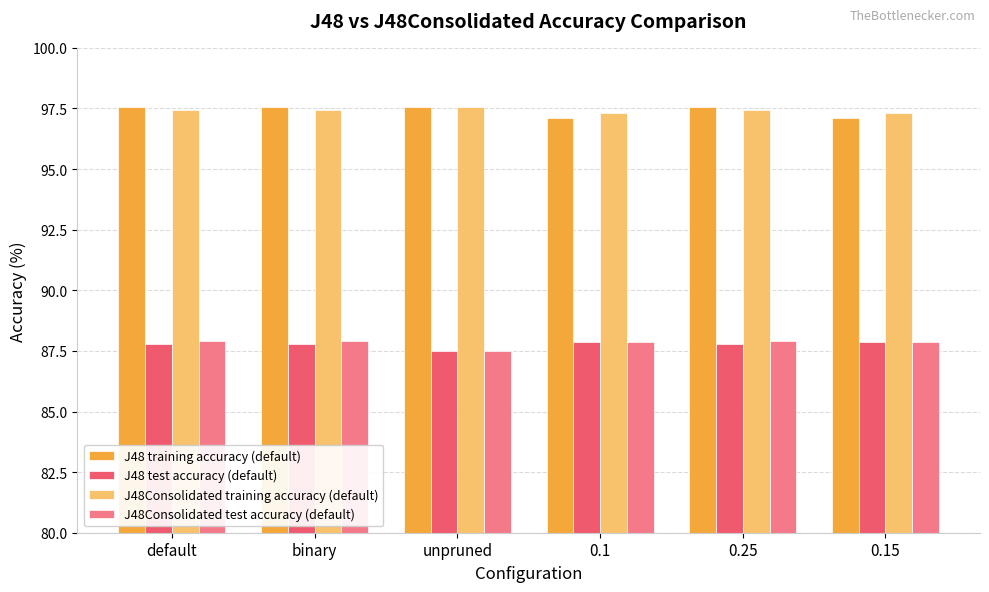

What is the minimum value for J48Consolidated test accuracy (default)?

87.5